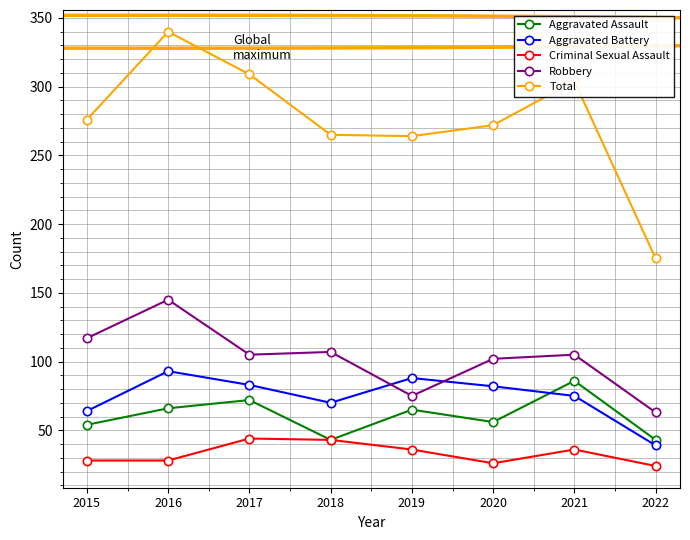

What is the value of the Total point at the 5th from the left?

264